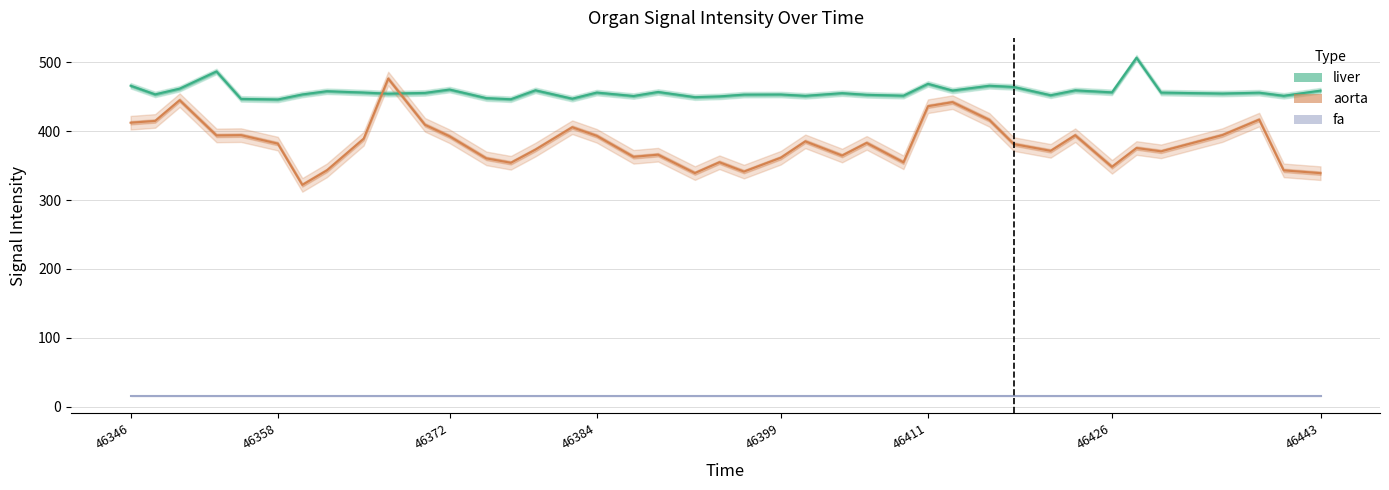

True or false: aorta and fa cross at least once.

False